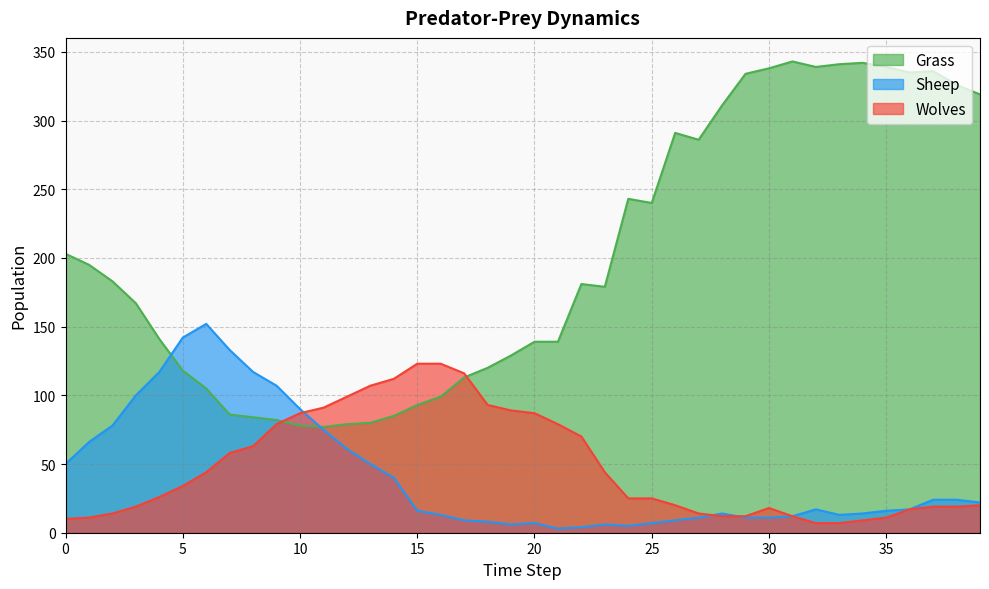

What is the greatest value displayed?

343